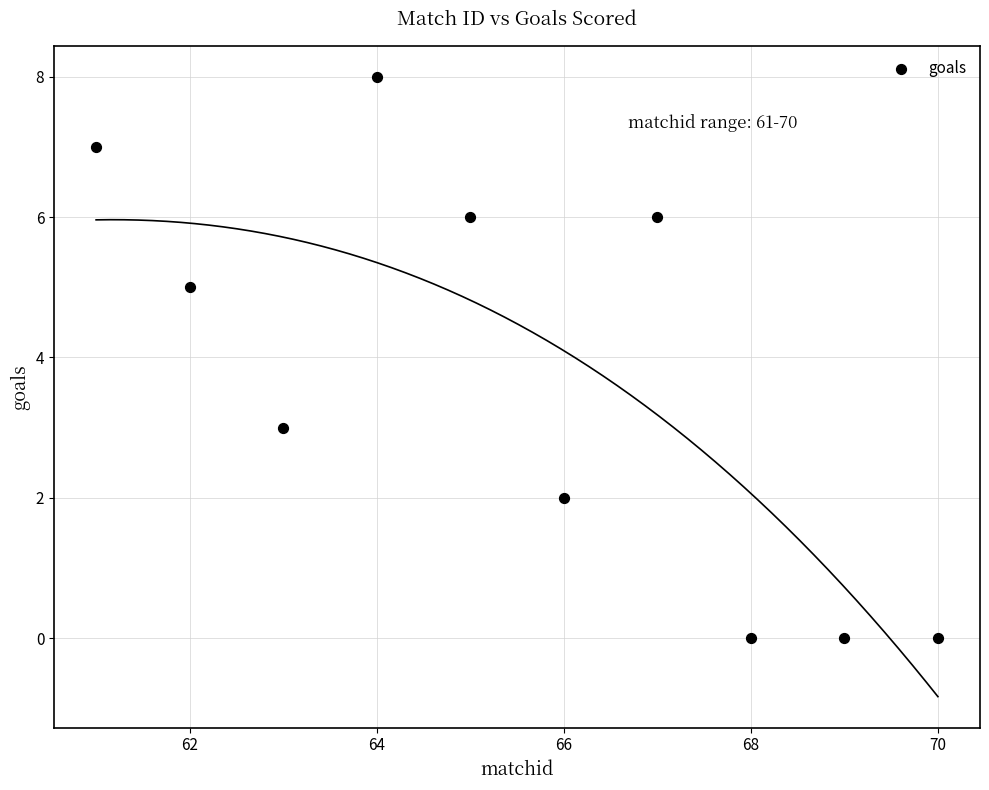

What is the average X value?

66